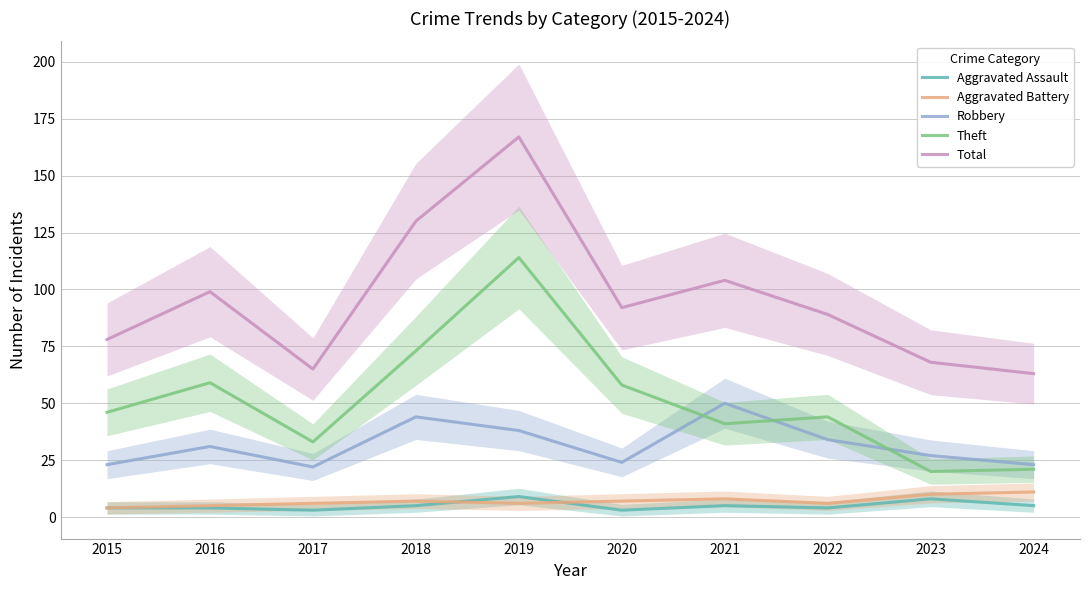

What value does the Theft series have at 2018, to the nearest 10?

70